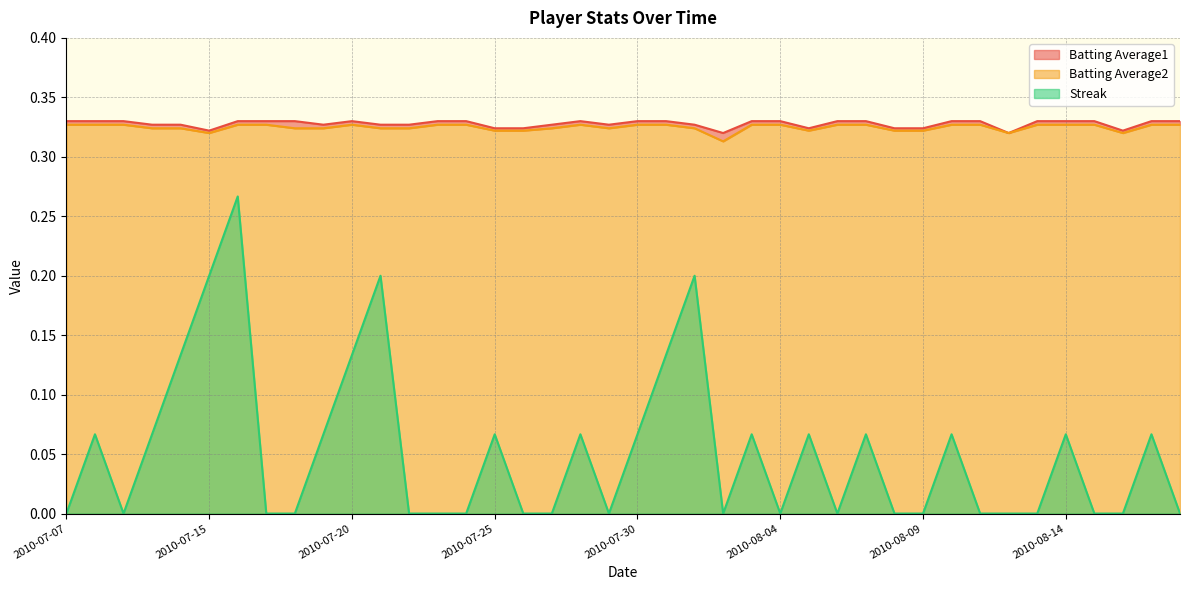

True or false: Streak and Batting Average2 intersect in this chart.

False